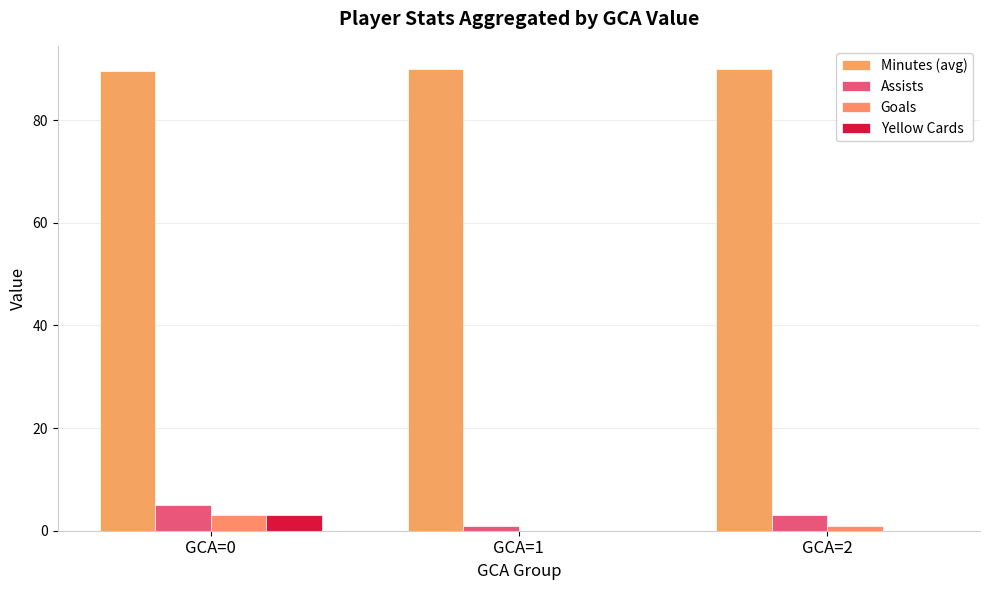

How many series are shown in this chart?

4